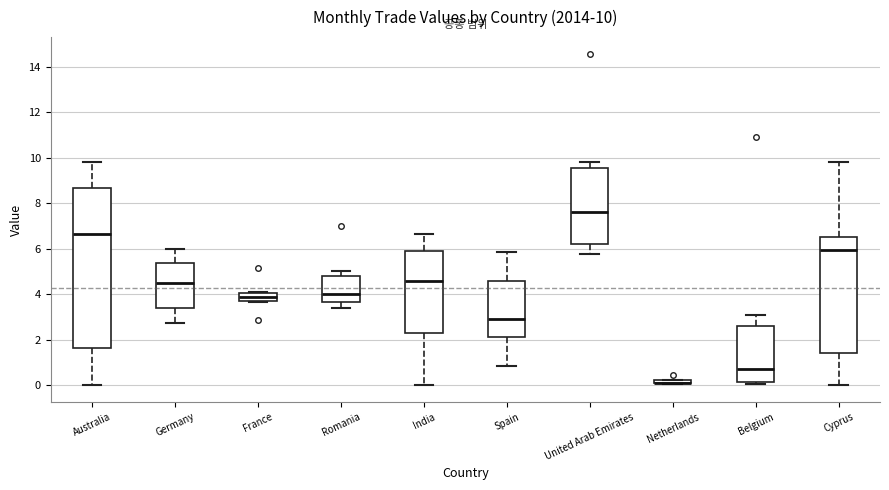

Comparing the boxes themselves (not the whiskers), which one is the tallest?

Australia